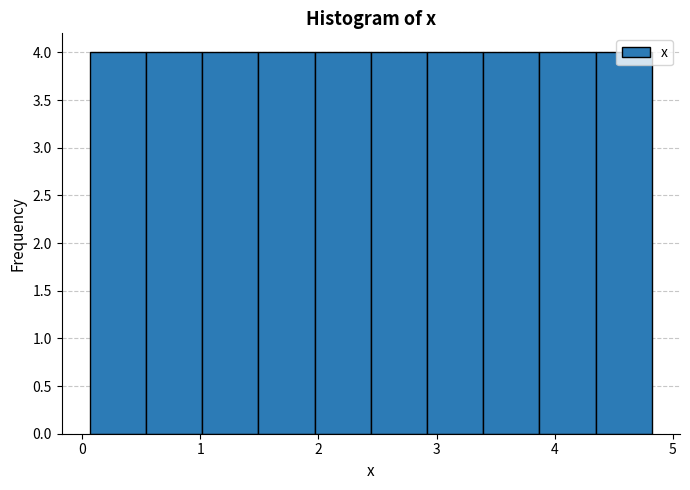

Reading left to right, list every bar in this chart as the range it spans on the x-axis followed by its height. Neither the bar edges nor the heights are printed on the chart, so give them approximately, as read against the axes.

0.1 to 0.5: 4
0.5 to 1.0: 4
1.0 to 1.5: 4
1.5 to 2.0: 4
2.0 to 2.4: 4
2.4 to 2.9: 4
2.9 to 3.4: 4
3.4 to 3.9: 4
3.9 to 4.3: 4
4.3 to 4.8: 4